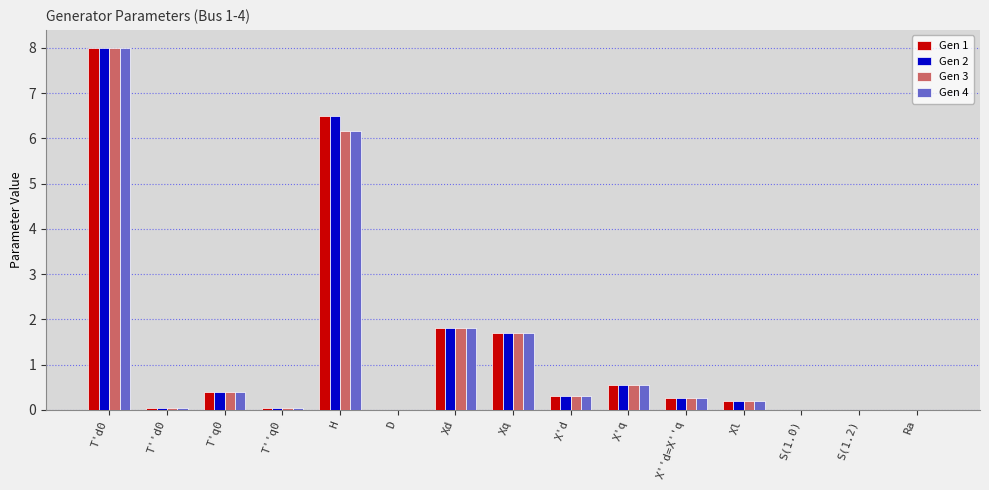

What is the maximum value for Gen 1?

8.0